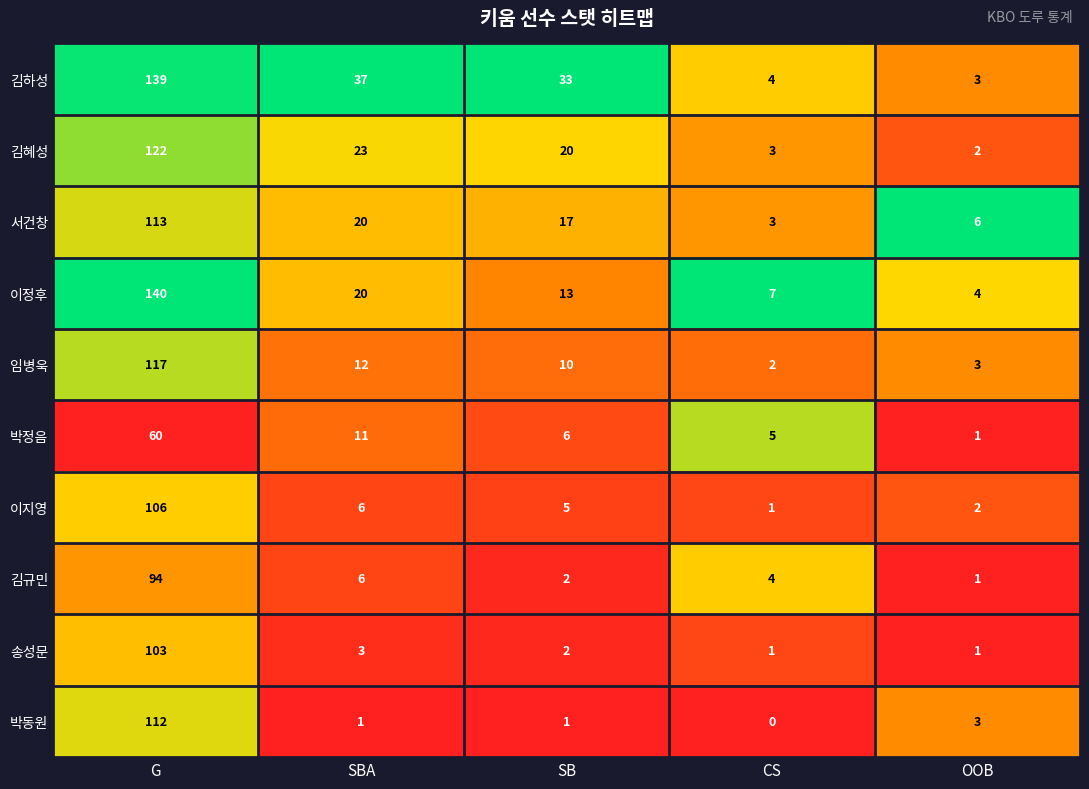

At which label is 송성문 closest to 52?

SBA